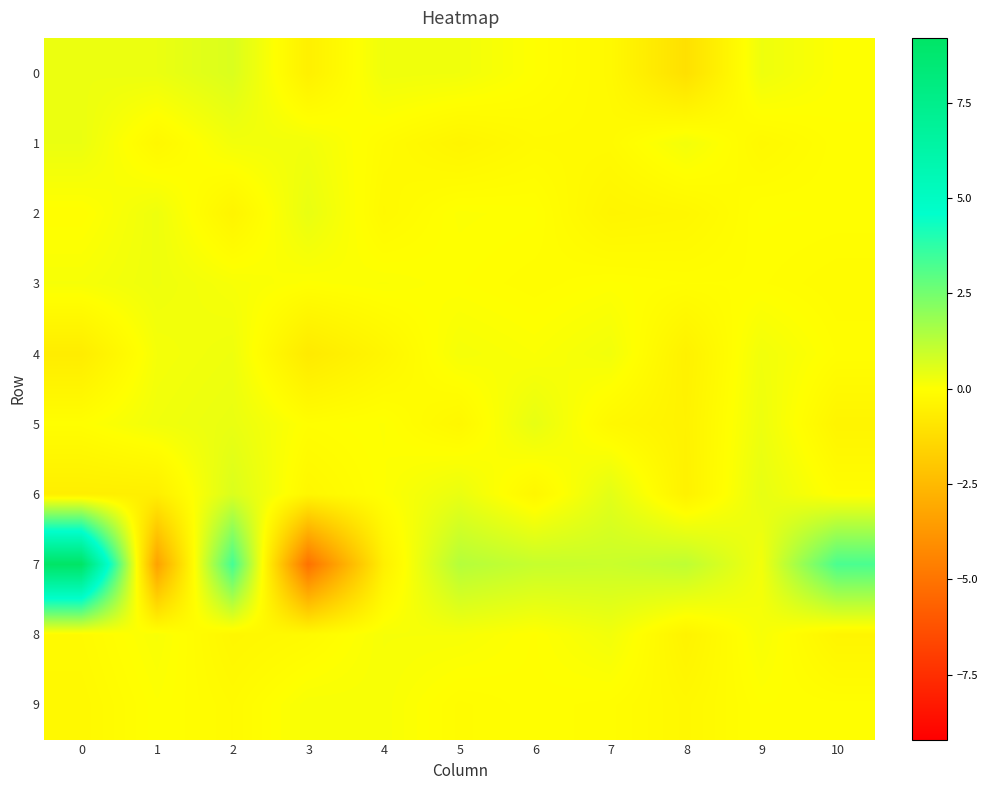

What is the total value across all series at 9?

1.4